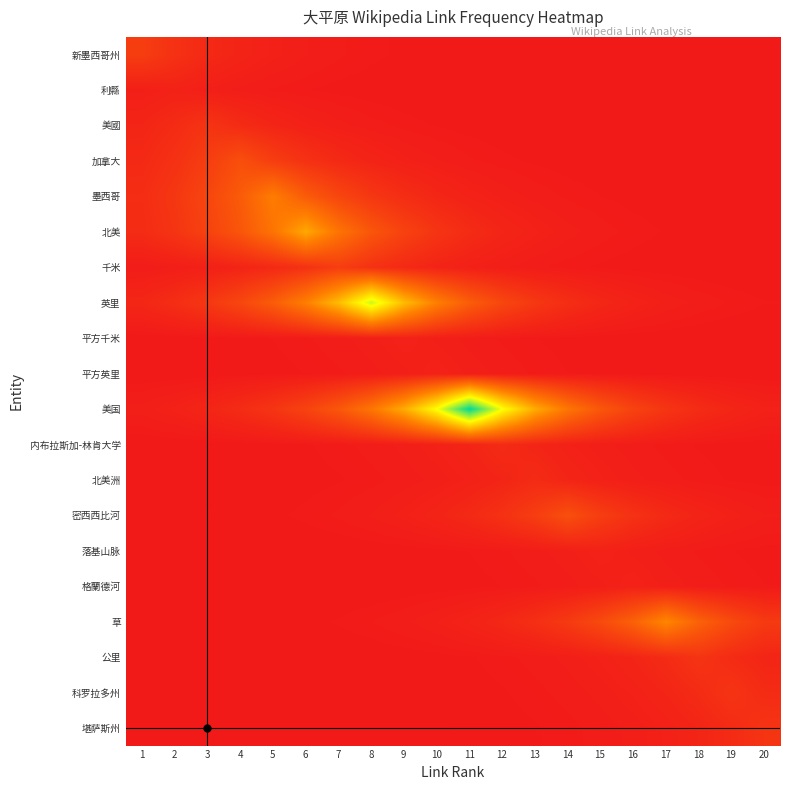

Which series has the widest spread of values?

美国